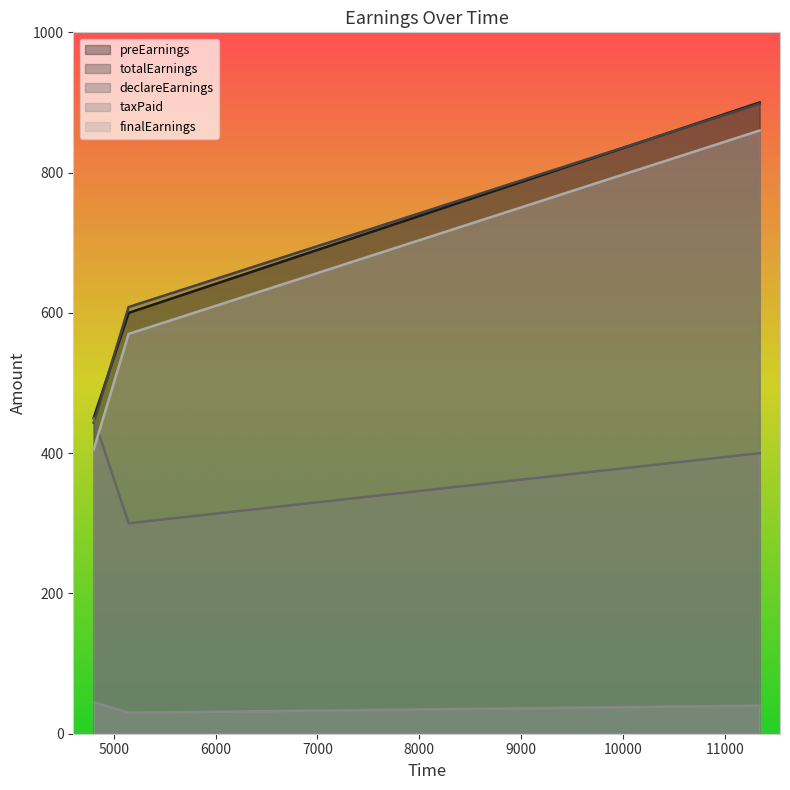

Which series has the widest spread of values?

totalEarnings